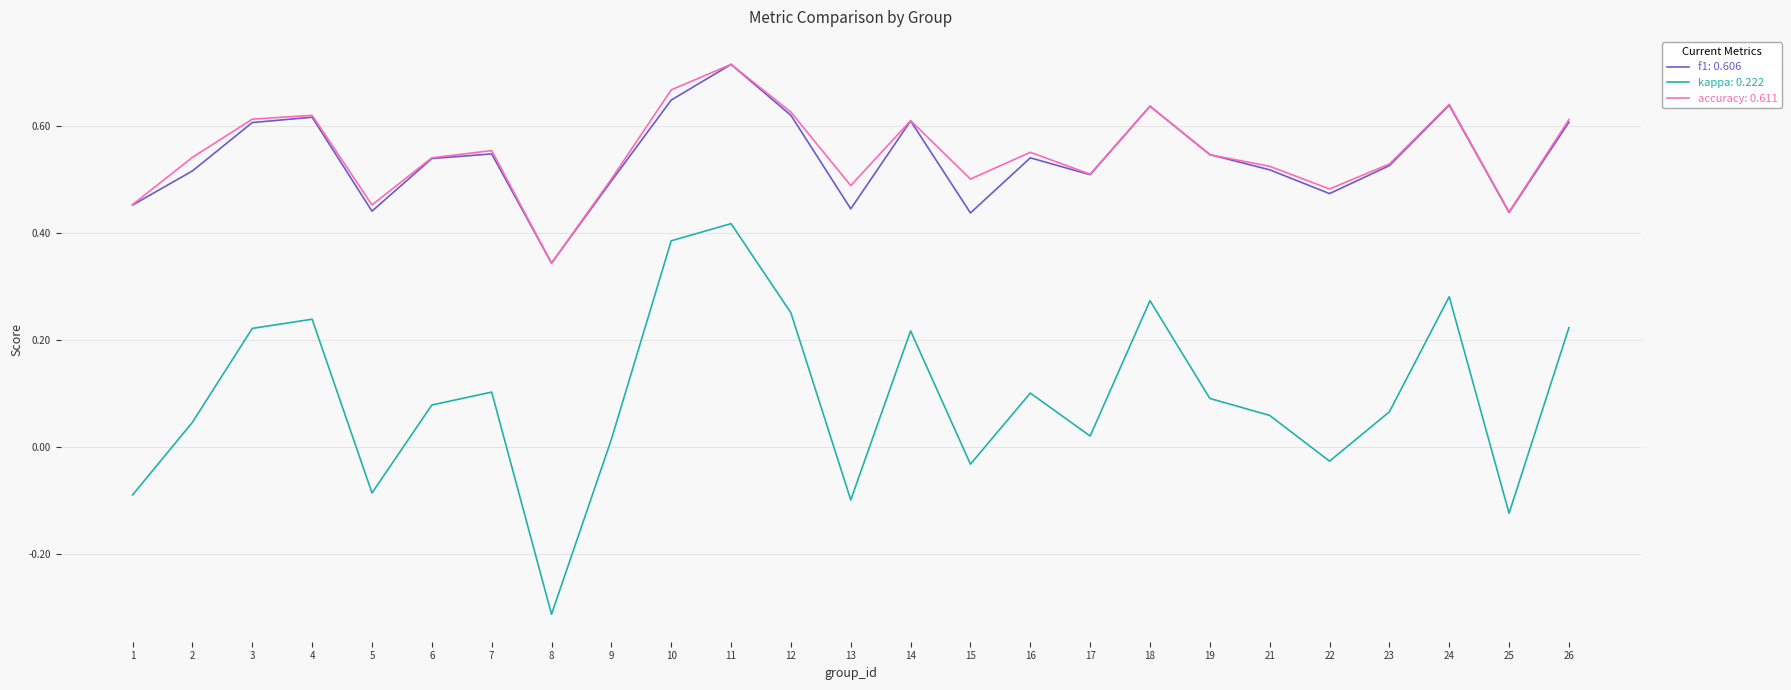

At which category does the chart reach its peak across all series?

11